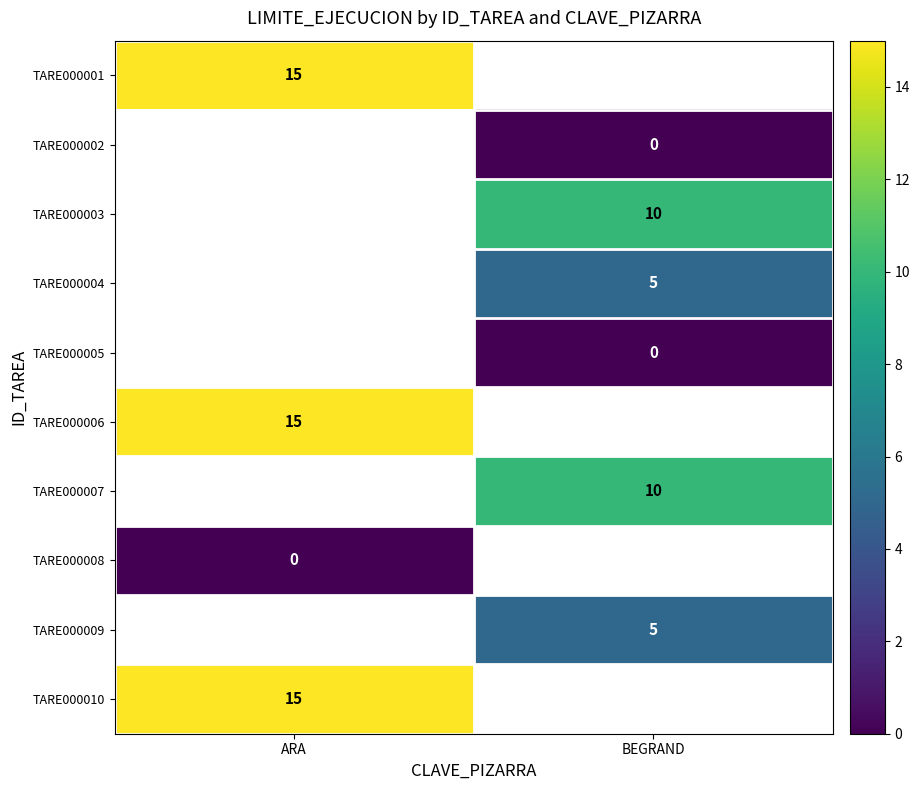

Count the number of categories in the chart.

2